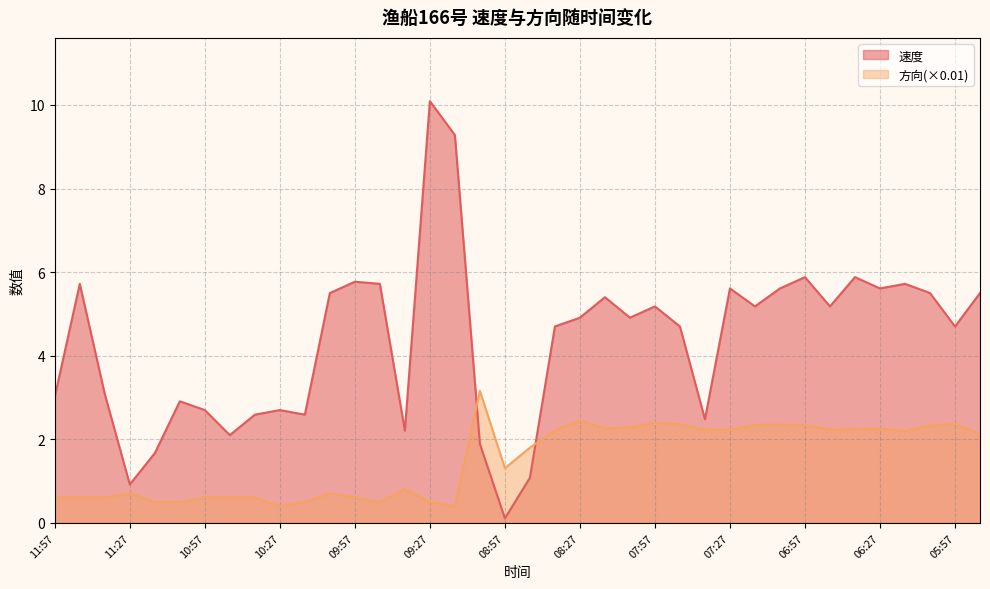

What is the greatest value displayed?

10.1